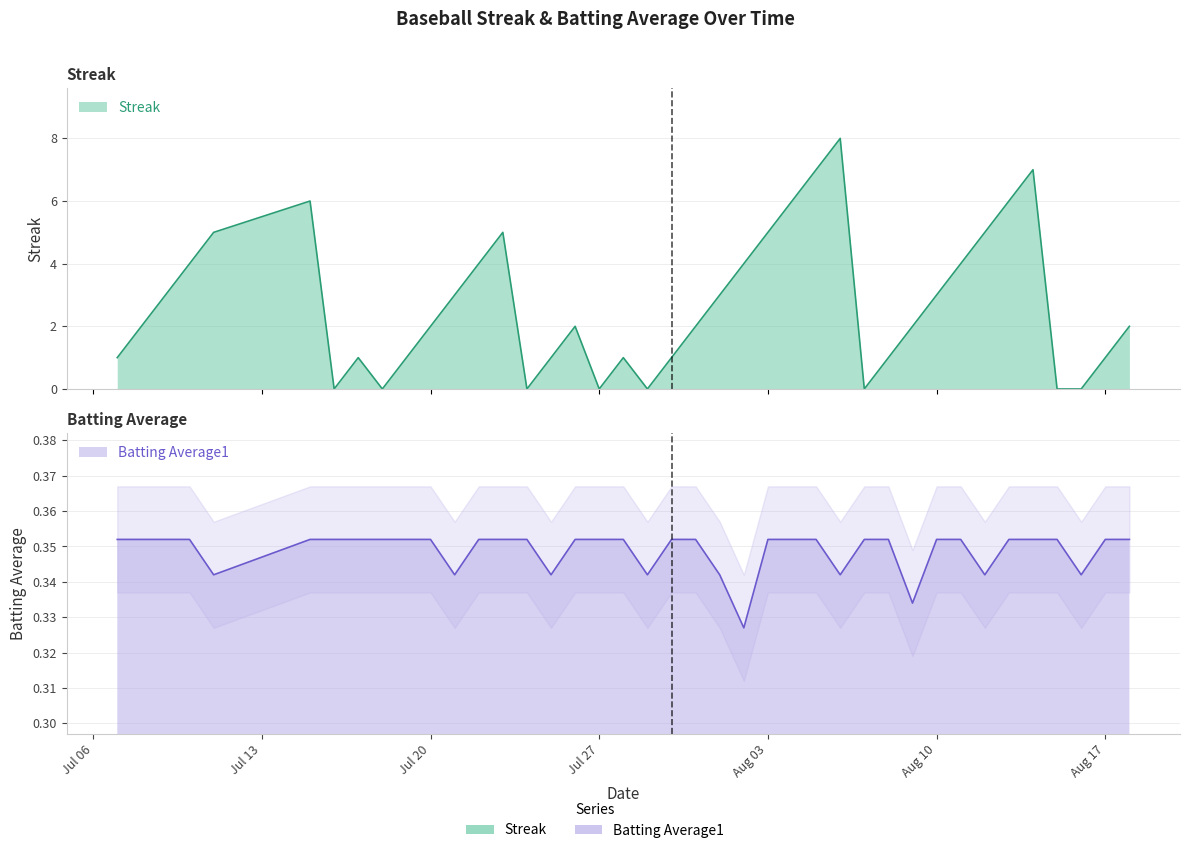

At which category does Batting Average1 reach its first local valley?

2010-07-11